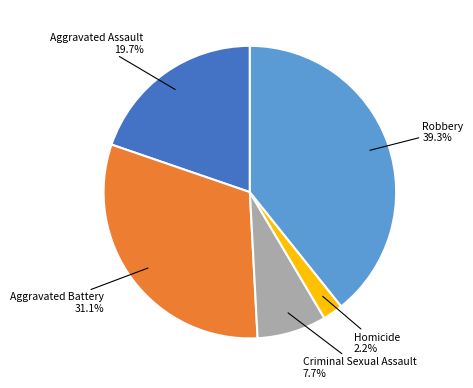

True or false: Robbery accounts for 49% of the total.

False